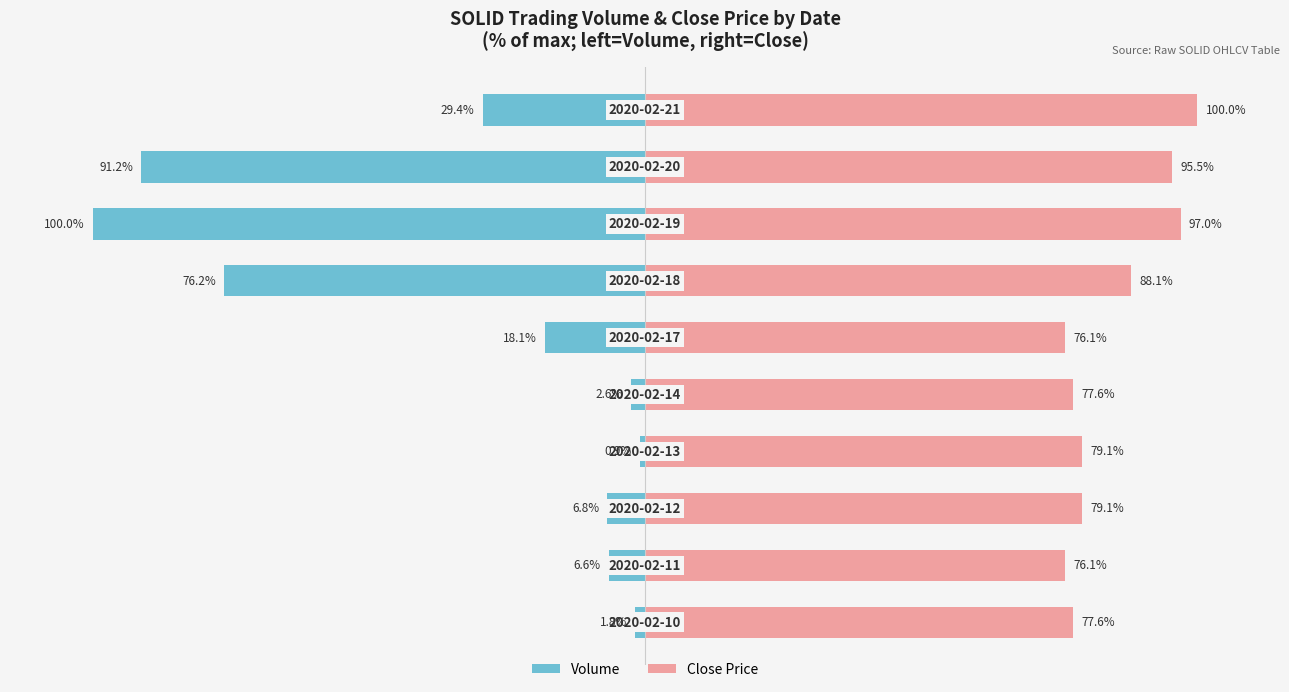

How many bars are there in each group?

2